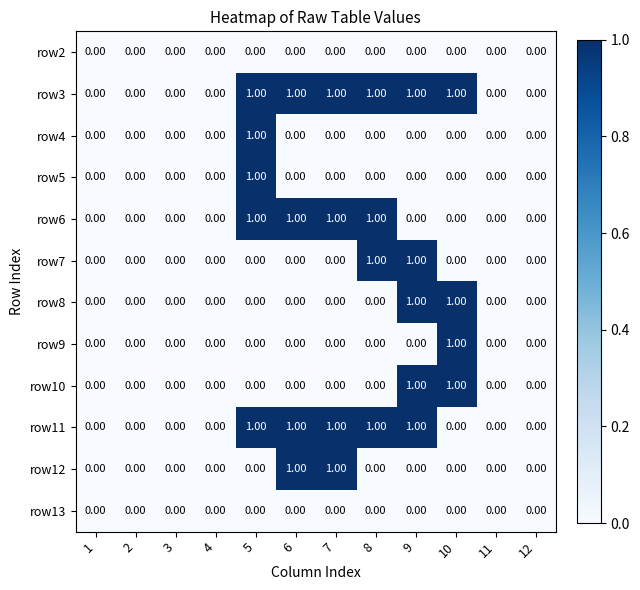

Which series has the largest total across all categories?

row3